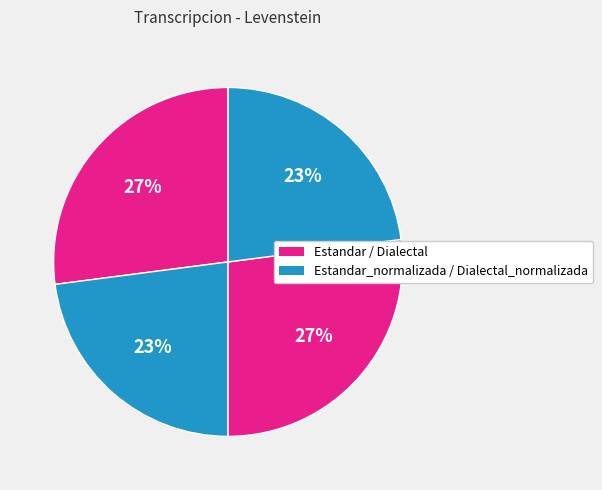

Count the number of slices in the pie.

4